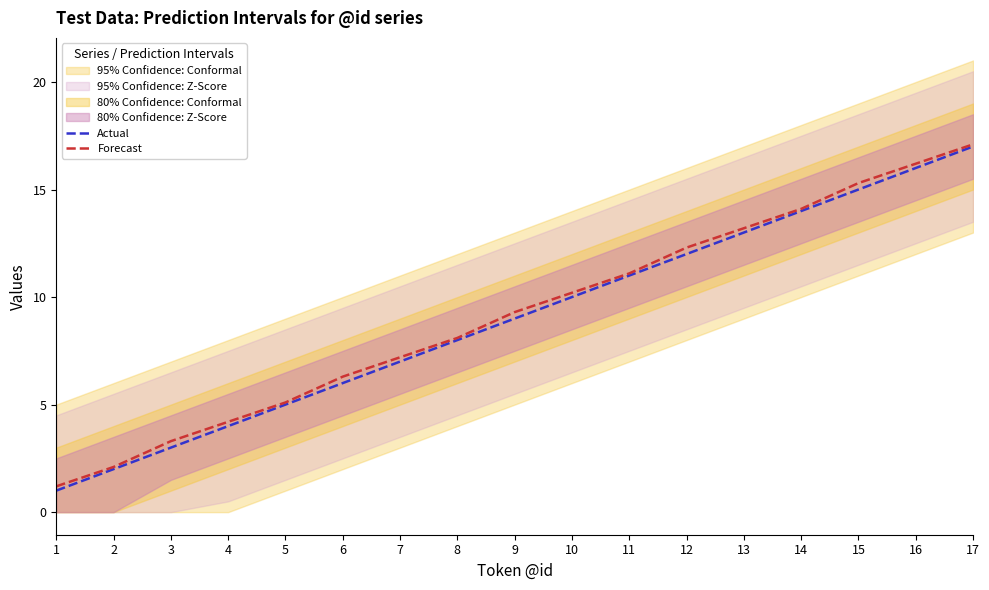

Which label corresponds to the smallest value in the chart?

1